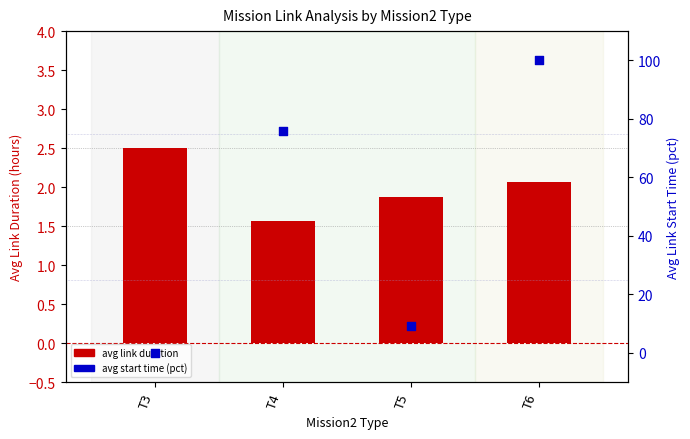

Which series reaches the minimum Y coordinate?

avg start time (pct)